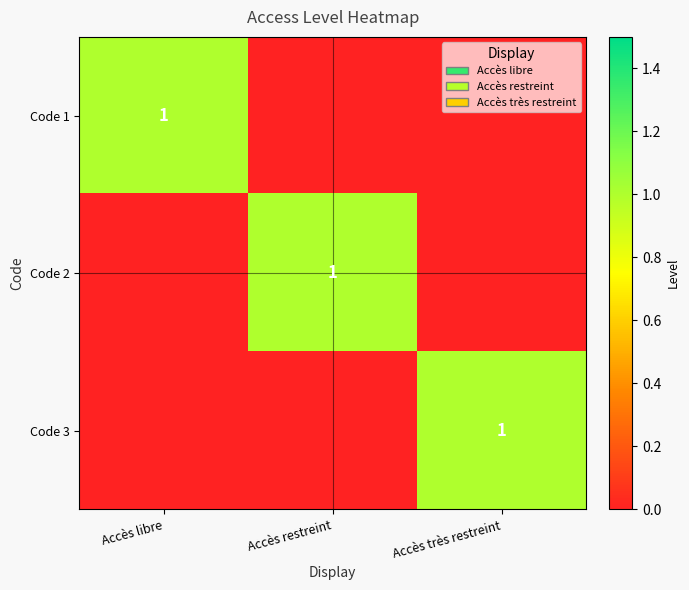

How many series are shown in this chart?

3